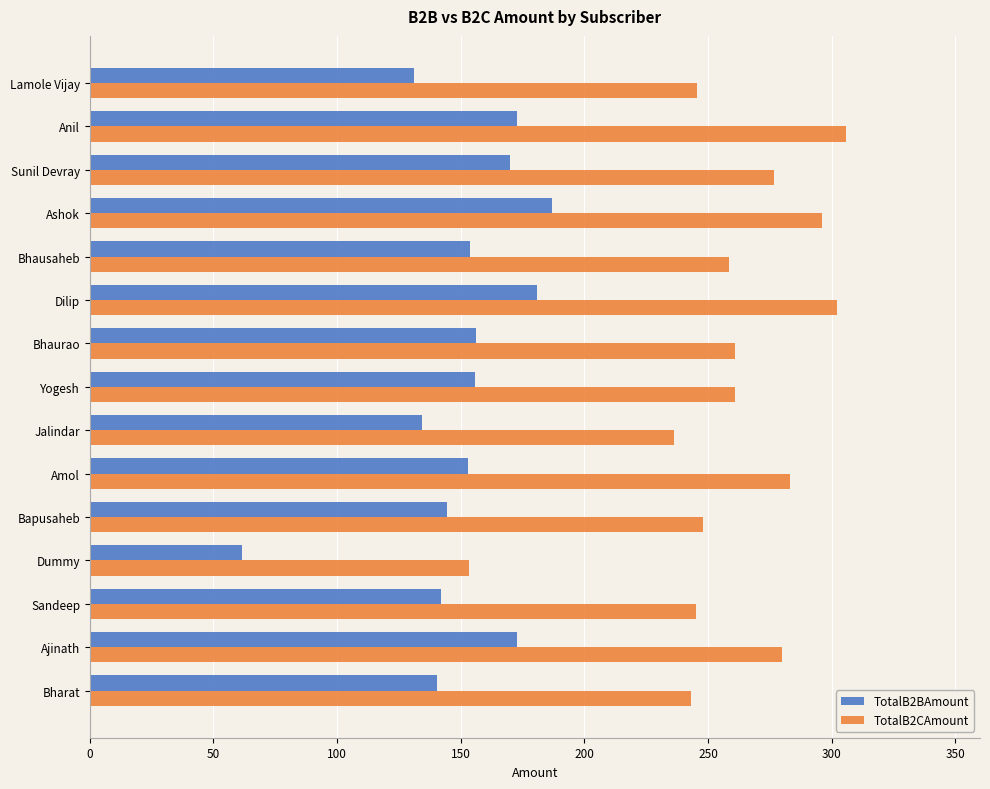

What is the average value of the TotalB2CAmount series?

259.6